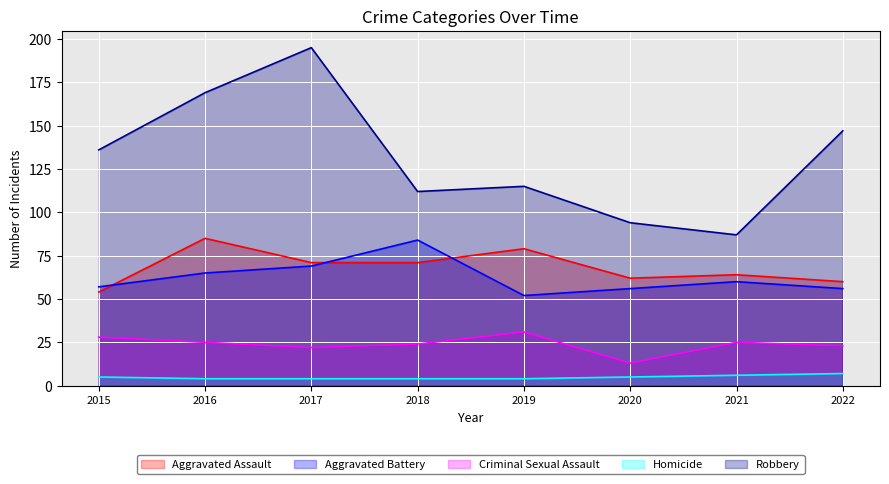

Reading left to right, transcribe all the data shown in this chart.

Aggravated Assault: 54	85	71	71	79	62	64	60
Aggravated Battery: 57	65	69	84	52	56	60	56
Criminal Sexual Assault: 28	25	22	24	31	13	25	23
Homicide: 5	4	4	4	4	5	6	7
Robbery: 136	169	195	112	115	94	87	147